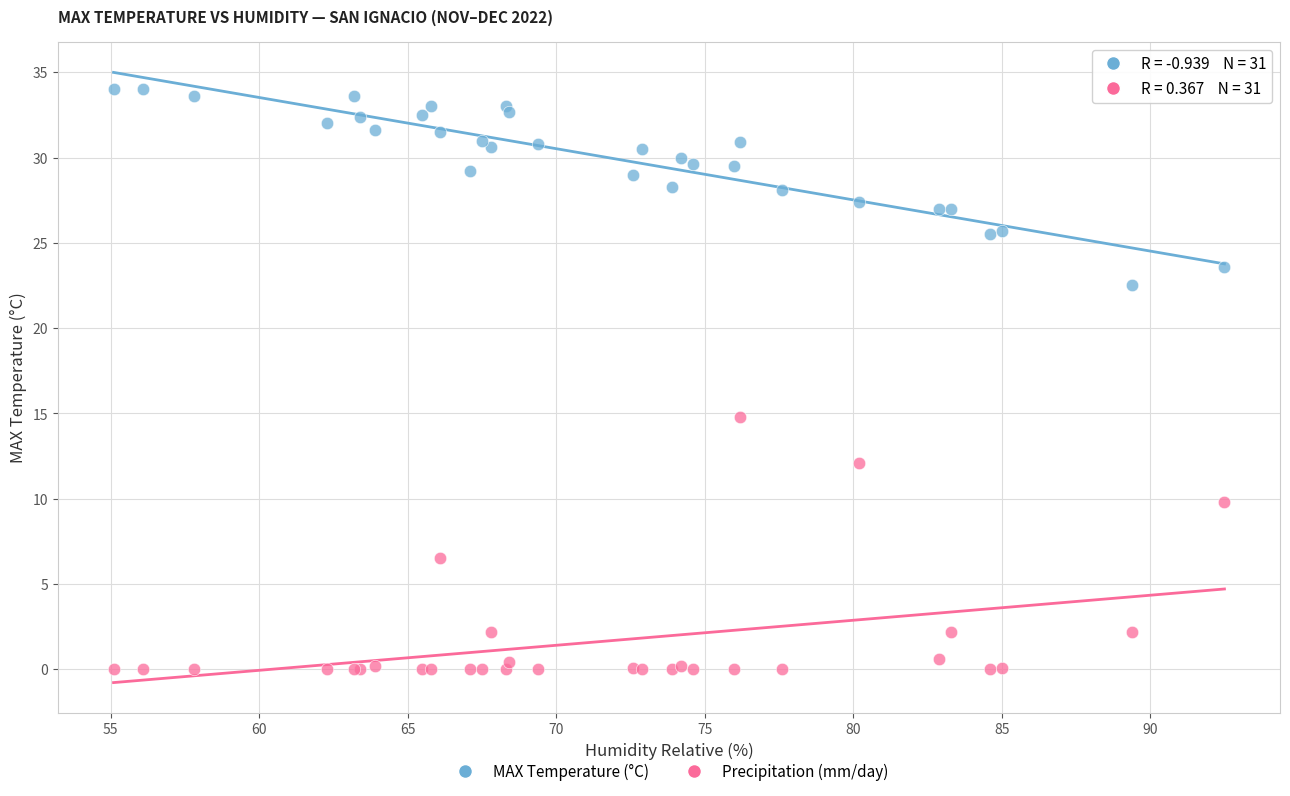

In the Precipitation (mm/day) series, what Y value is closest to 7?

6.5